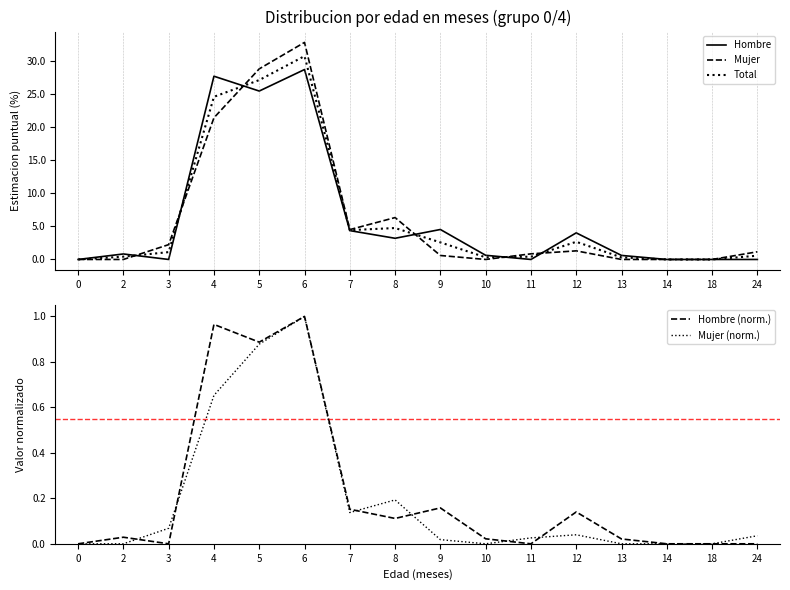

What is the value of the Total point at the 12th from the left?

2.7